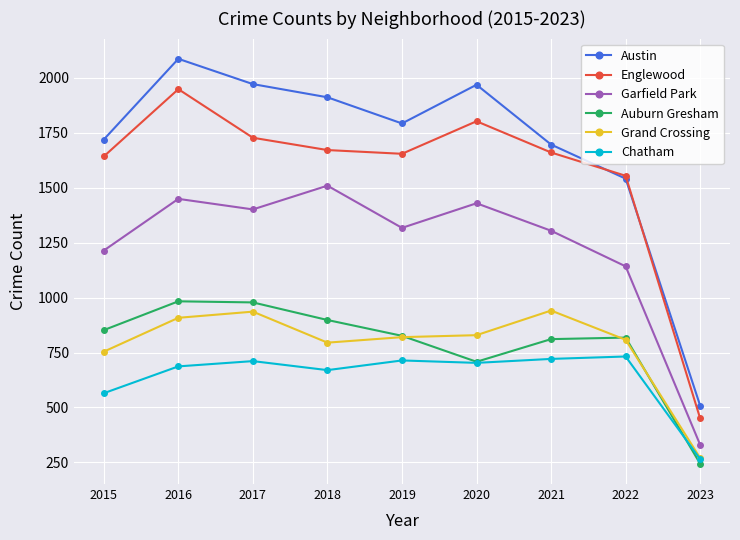

What is the maximum value for Grand Crossing?

941